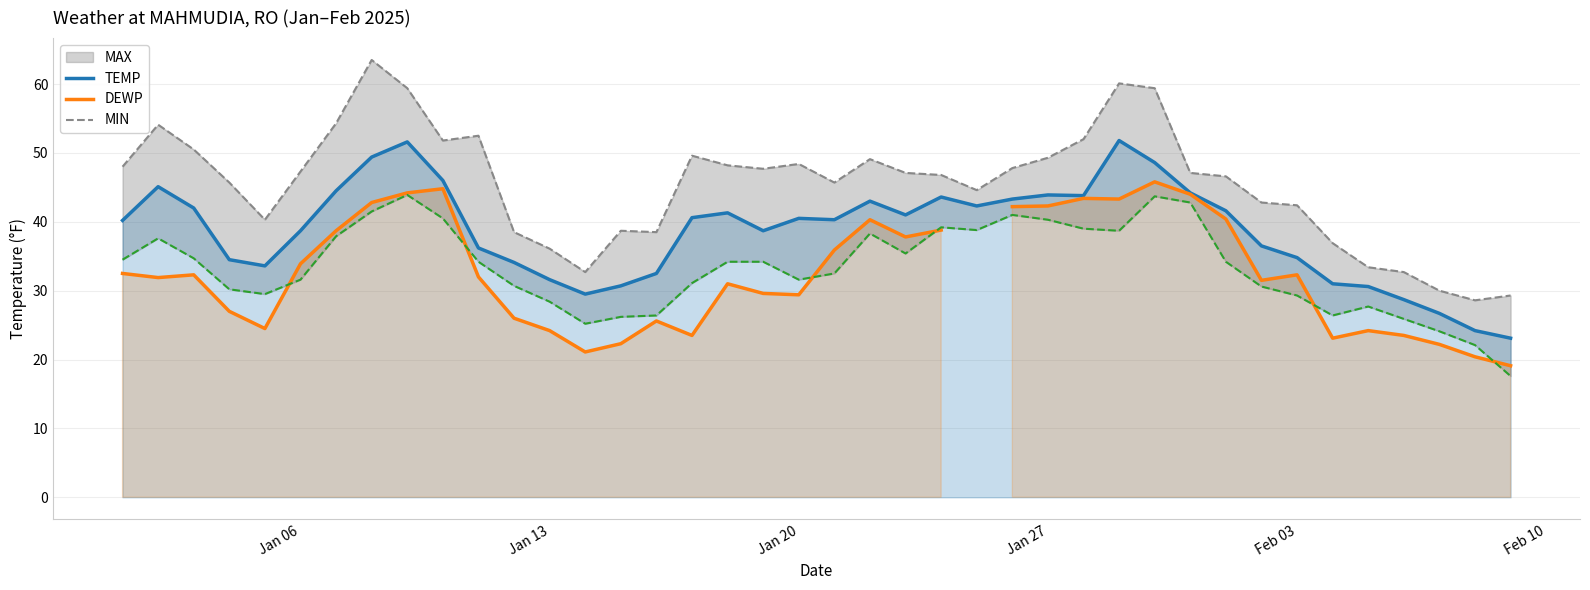

The TEMP series shows 20.2 at Jan 06. True or false?

False